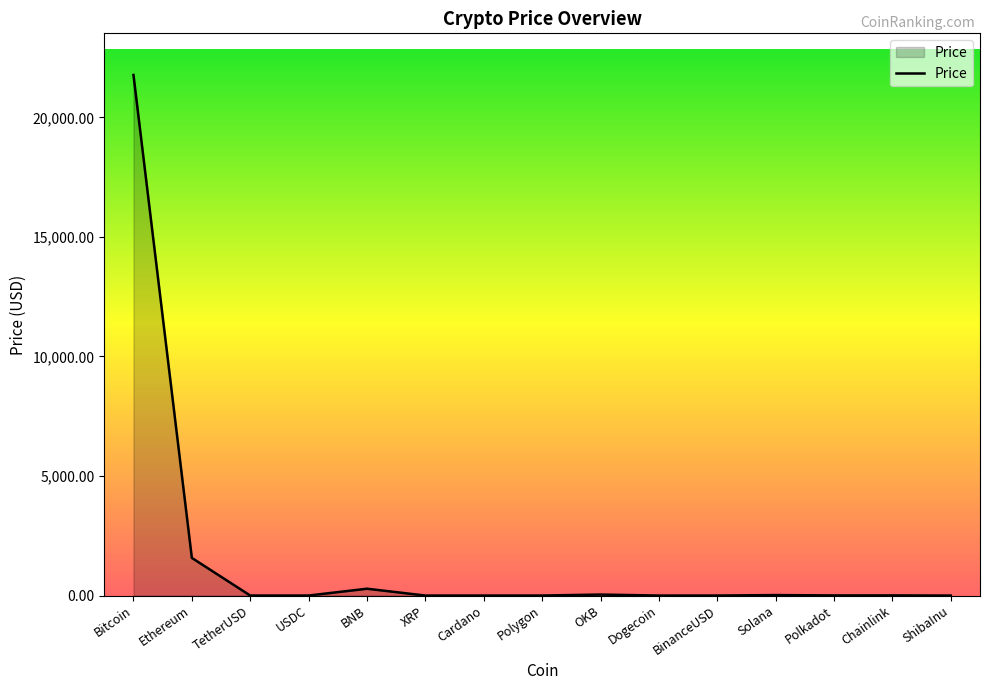

At which category does the chart reach its peak across all series?

Bitcoin